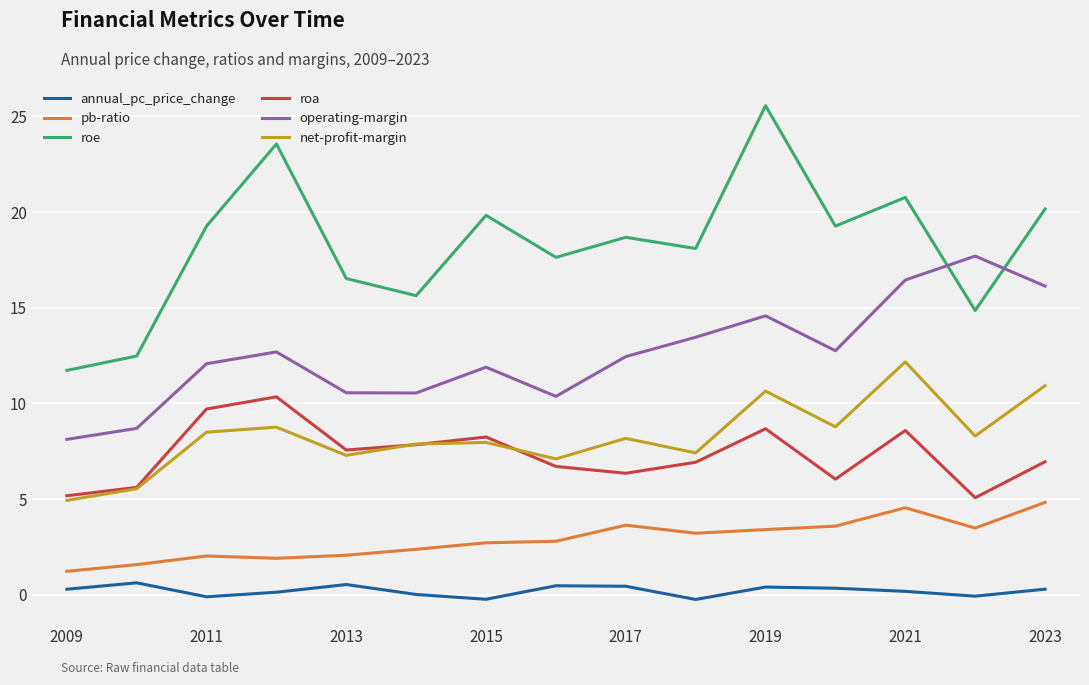

Rank the series by their maximum value, from lowest to highest.

annual_pc_price_change, pb-ratio, roa, net-profit-margin, operating-margin, roe